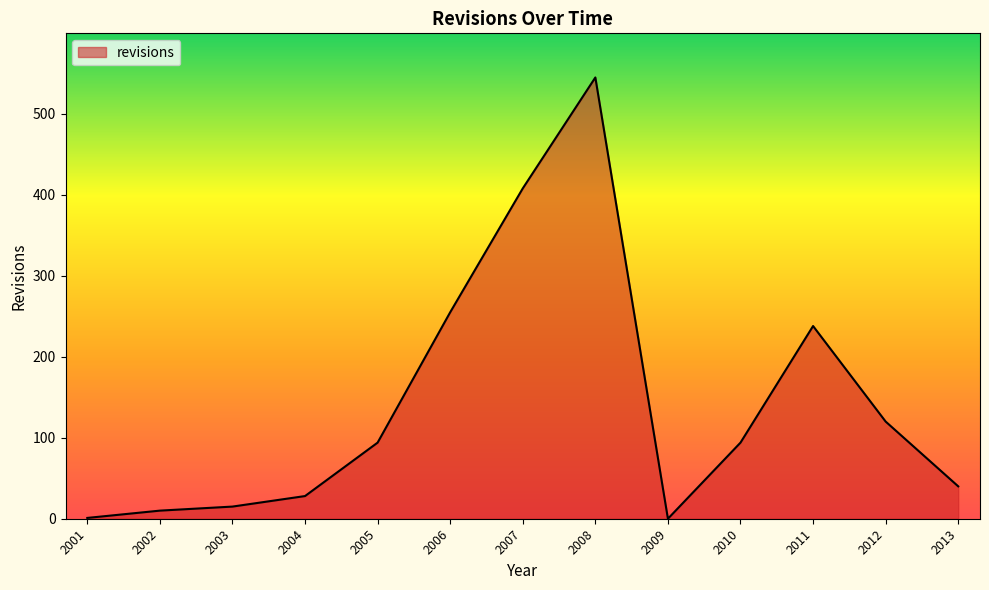

At which label is the value closest to 272?

2006